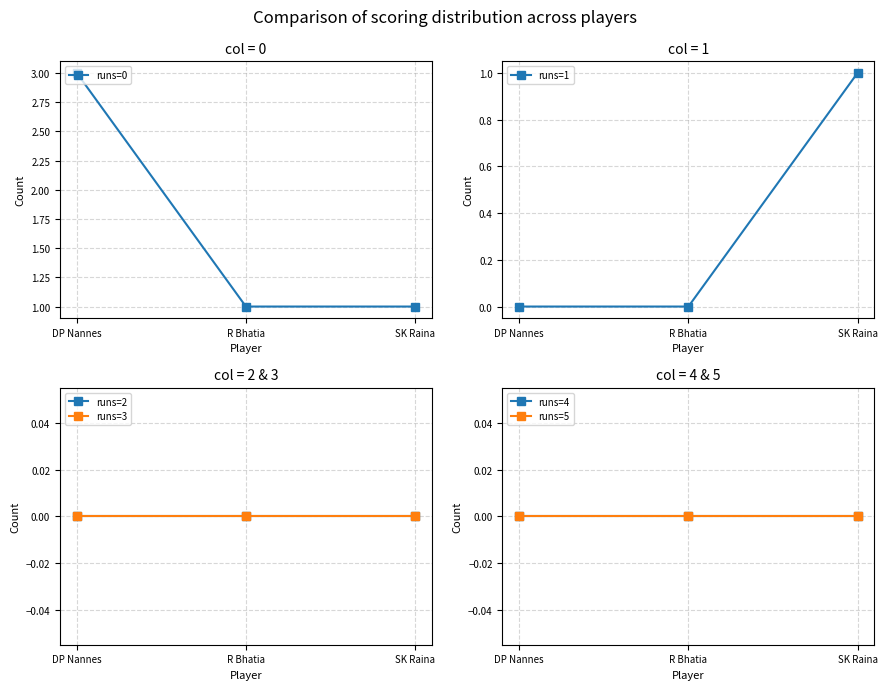

How many categories are shown in the chart?

3